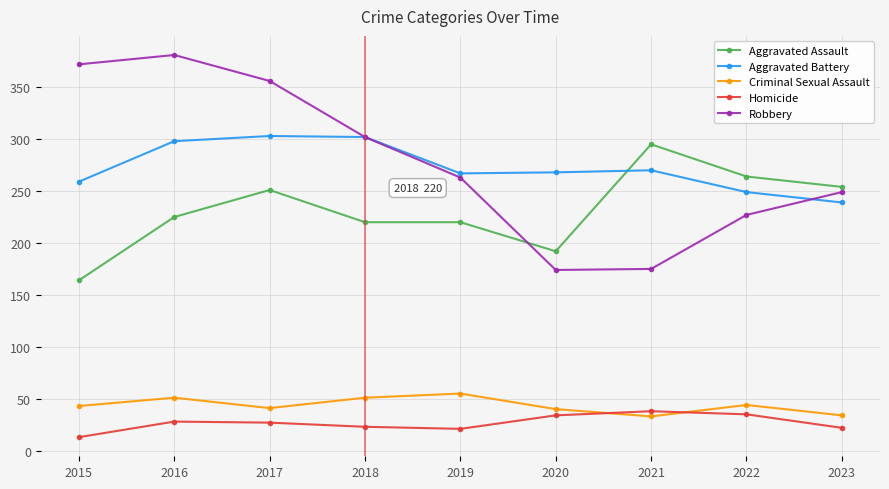

How many data points does each series have?

9